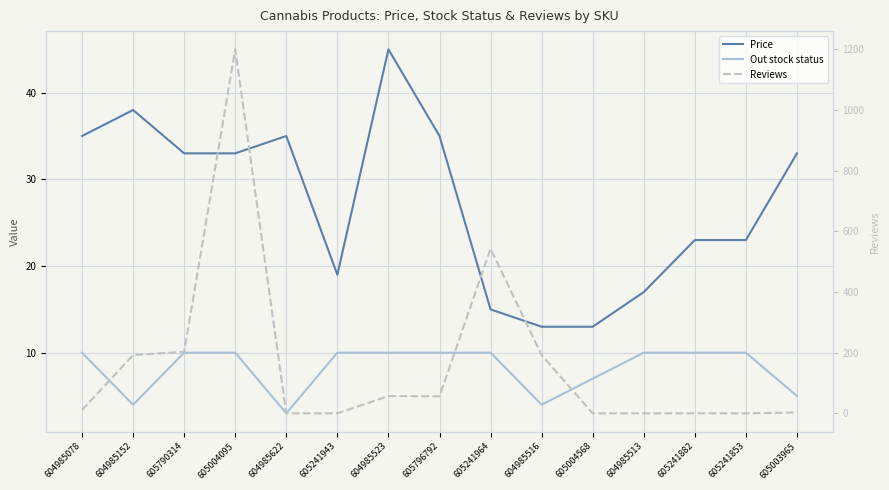

Reading left to right, what are all the values shown in this chart?

Price: 604985078=35.0	604985152=38.0	605790314=33.0	605004095=33.0	604985622=35.0	605241943=19.0	604985523=45.0	605796792=35.0	605241964=15.0	604985516=13.0	605004568=13.0	604985513=17.0	605241882=23.0	605241853=23.0	605003965=33.0
Out stock status: 604985078=10.0	604985152=4.0	605790314=10.0	605004095=10.0	604985622=3.0	605241943=10.0	604985523=10.0	605796792=10.0	605241964=10.0	604985516=4.0	605004568=7.0	604985513=10.0	605241882=10.0	605241853=10.0	605003965=5.0
Reviews: 604985078=11.0	604985152=192.0	605790314=203.0	605004095=1200.0	604985622=0.0	605241943=0.0	604985523=57.0	605796792=56.0	605241964=543.0	604985516=192.0	605004568=0.0	604985513=0.0	605241882=0.0	605241853=0.0	605003965=3.0